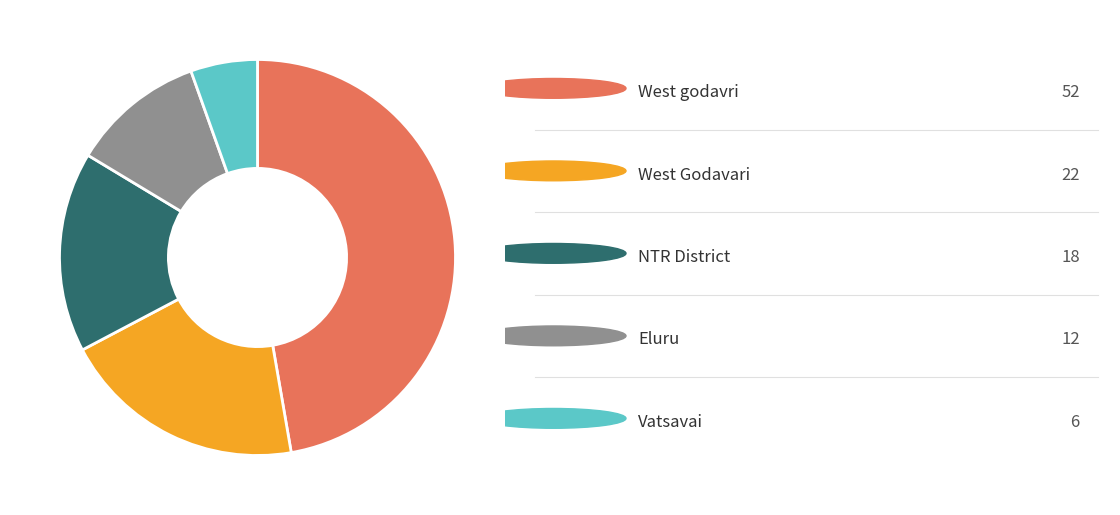

Does any single category account for the majority?

No